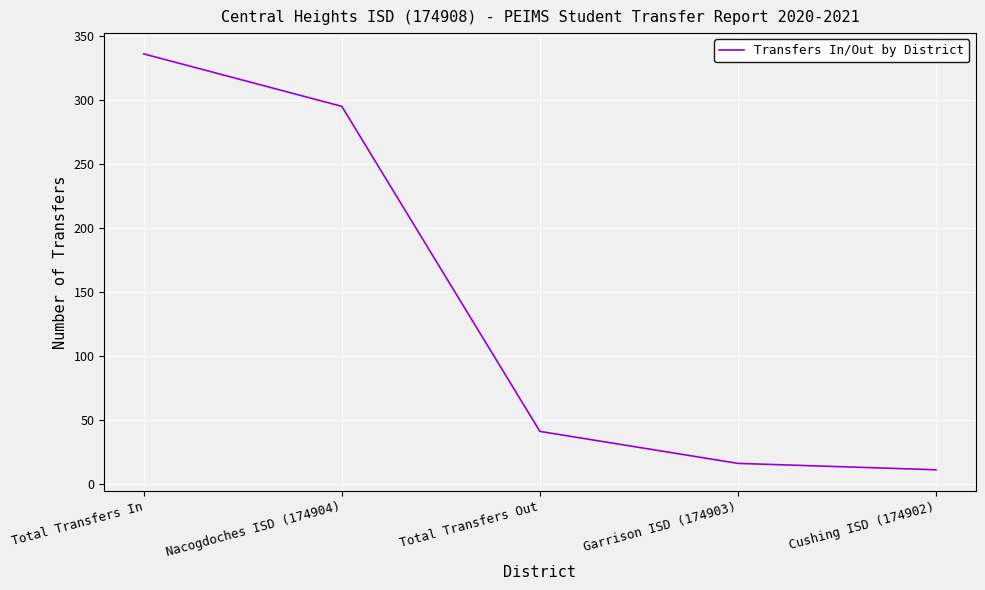

What is the sum of all values?

699